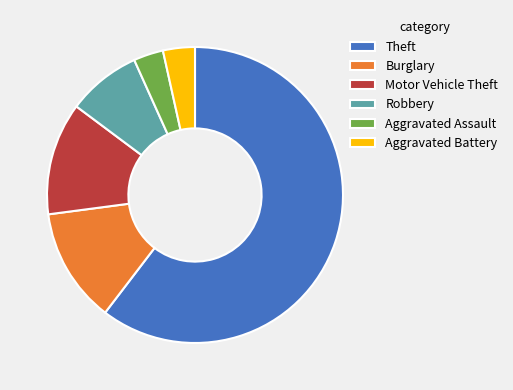

How many segments does this pie chart have?

6